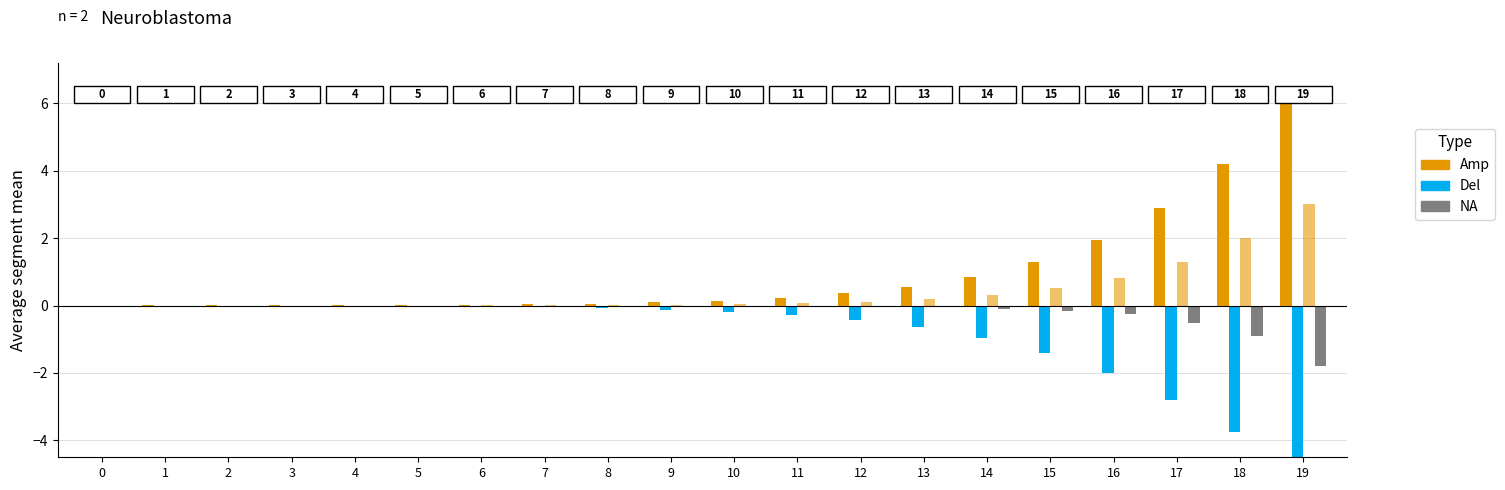

At which label is I_mean closest to -2?

16